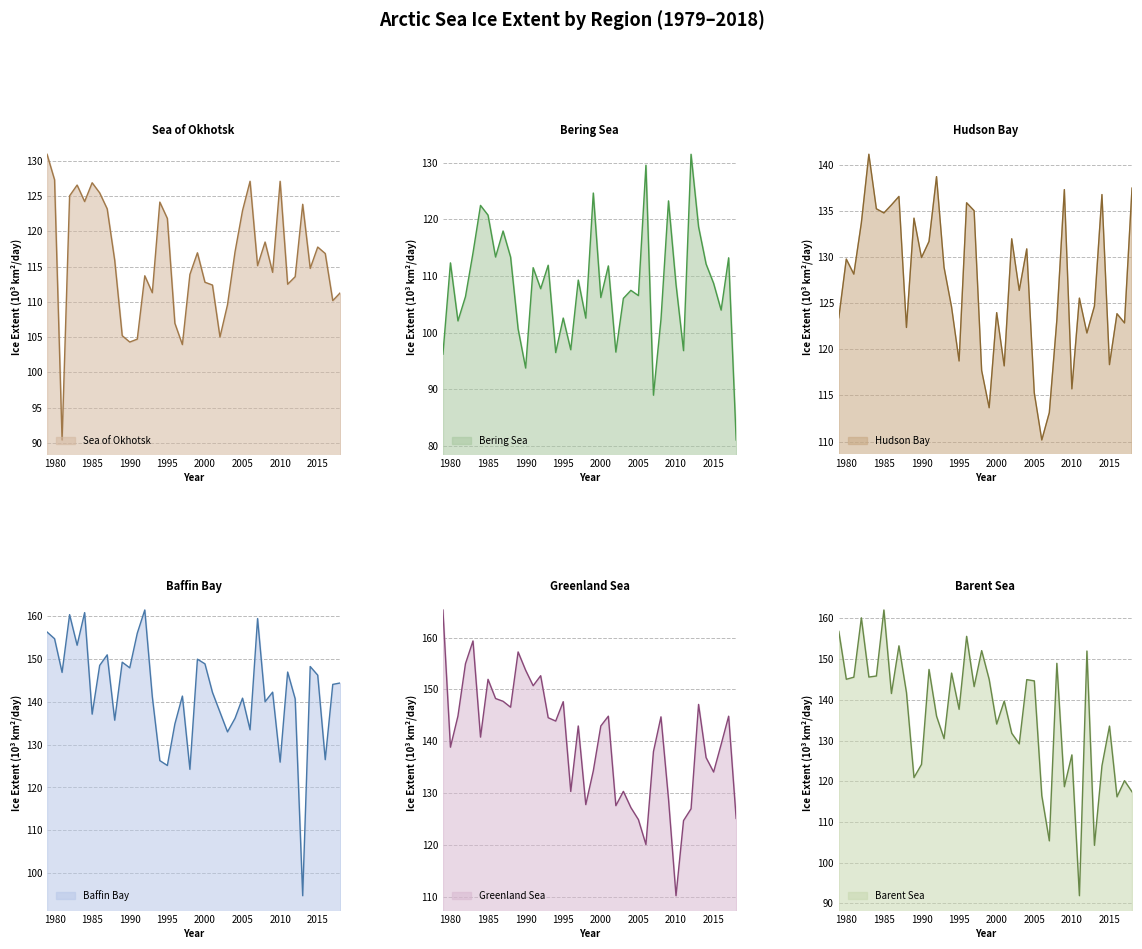

The Barent Sea series shows 149.0 at 2008. True or false?

True